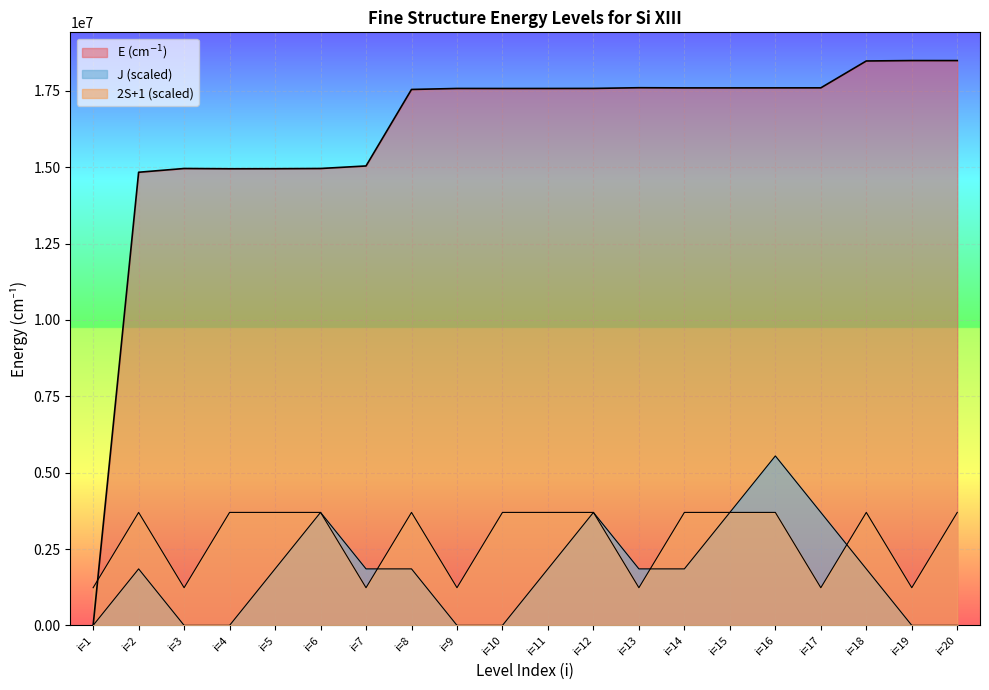

What is the difference between the second highest and minimum values in the 2S+1 series?

2465670.9